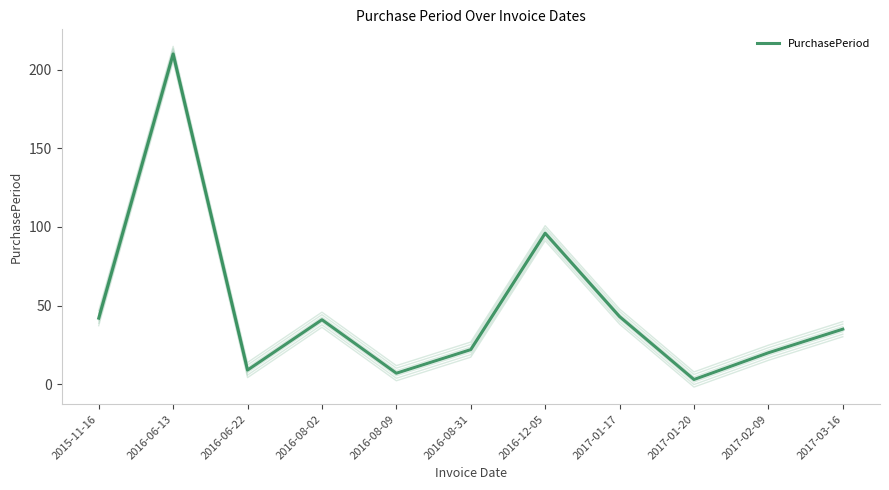

What value does the data have at 2016-08-31?

22